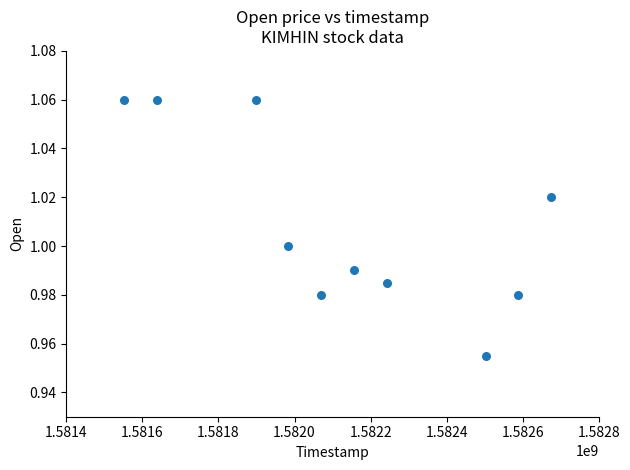

What is the range of X values (max minus min)?

1123200.0